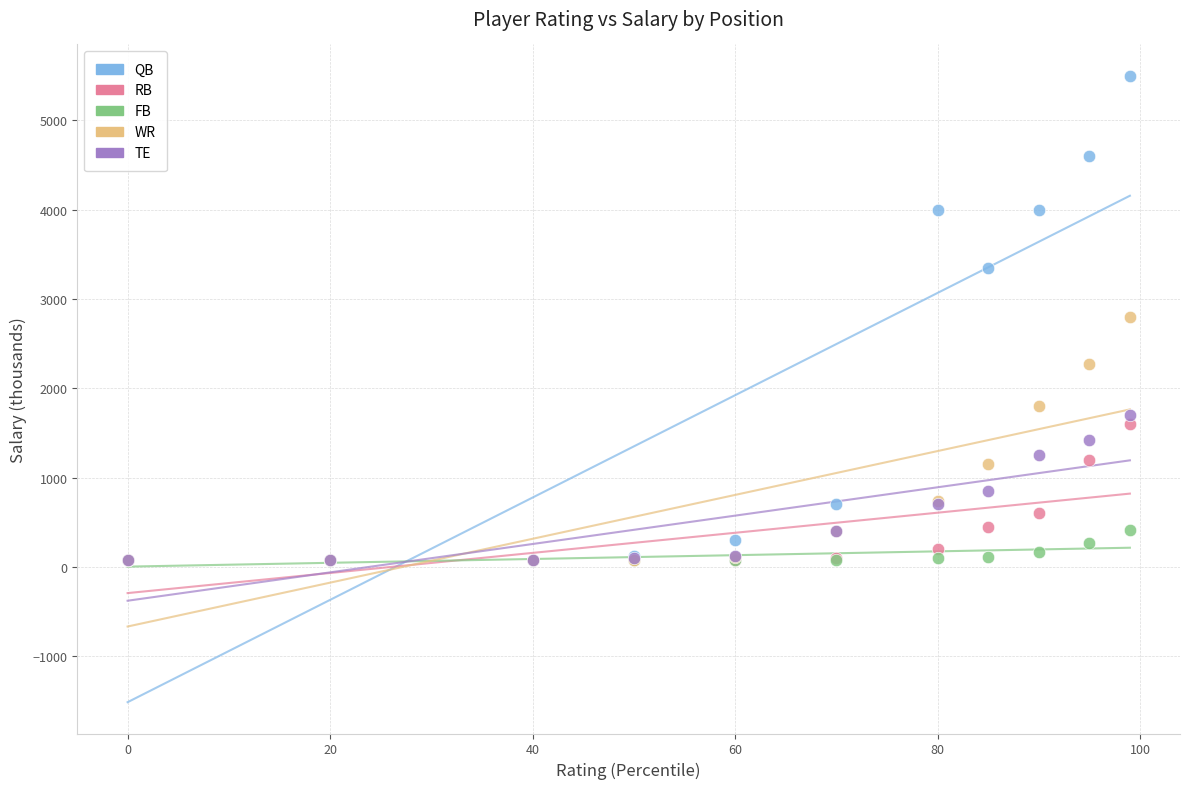

Which series has the widest spread of Y values?

QB